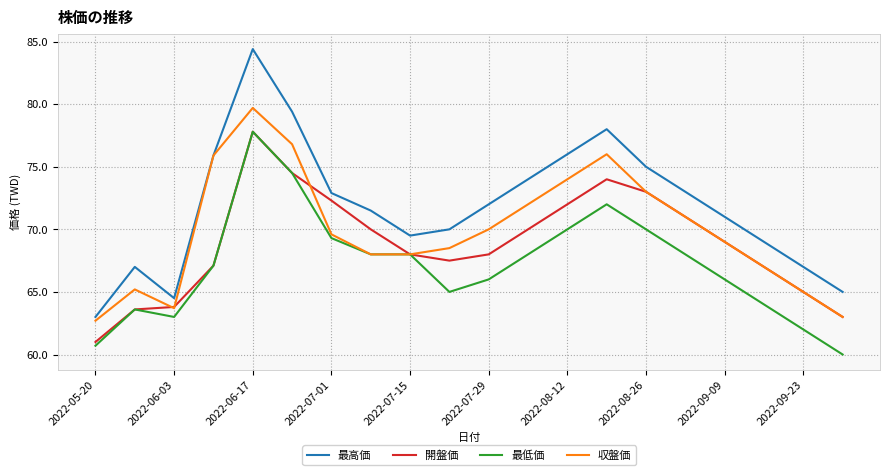

True or false: 最高価 and 開盤価 cross at least once.

False